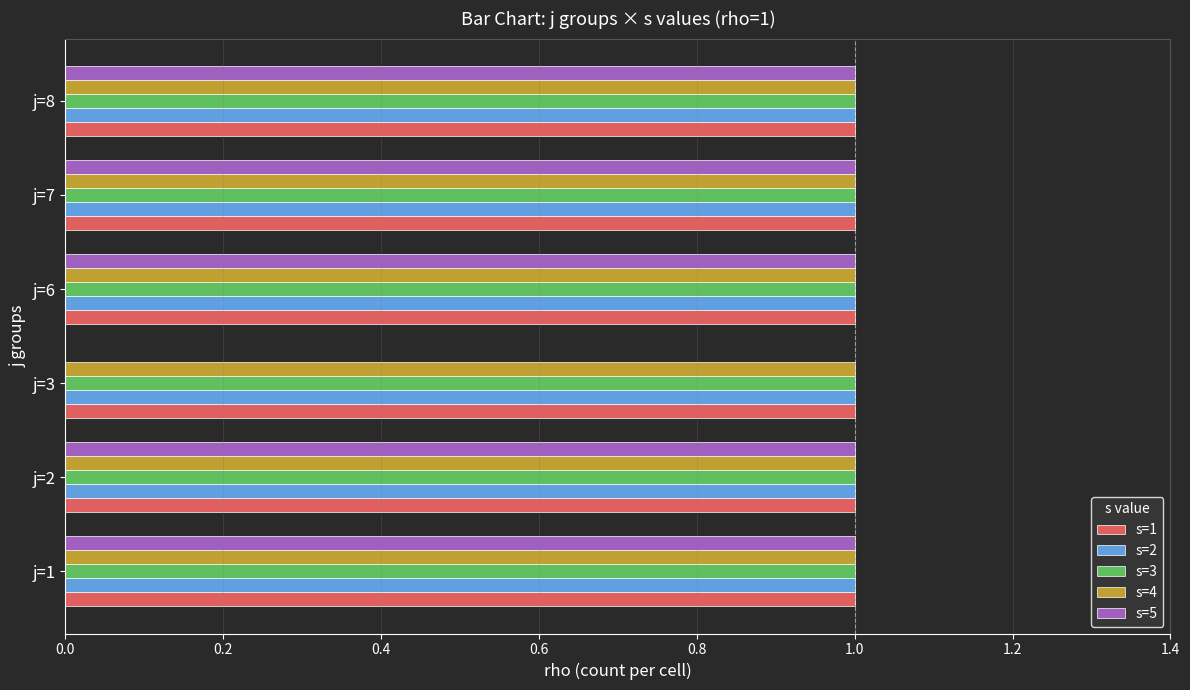

The value of s=4 at j=6 is 1. True or false?

True